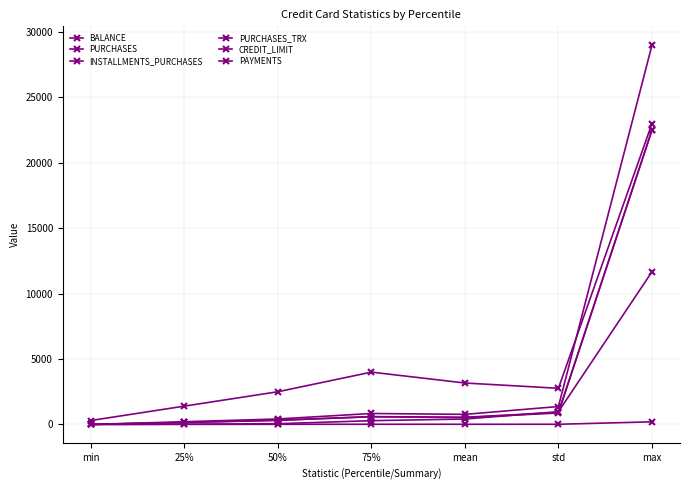

How many lines are shown in the chart?

6